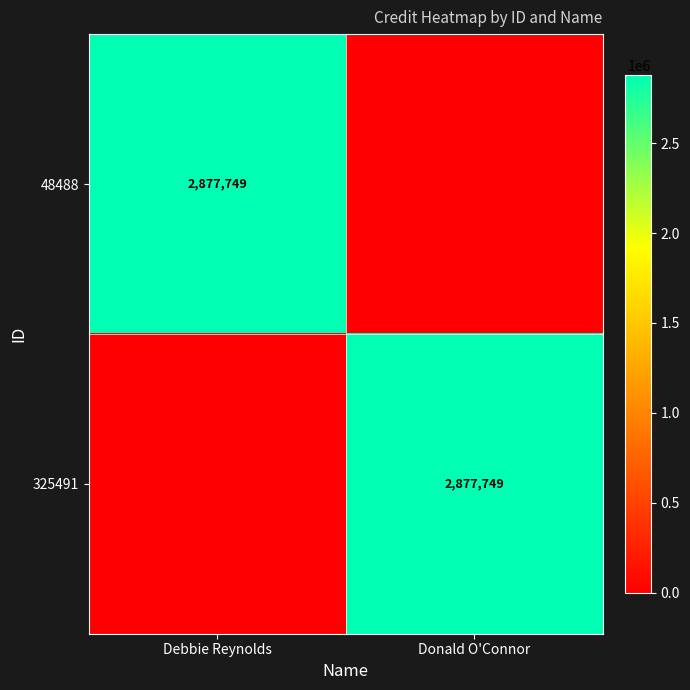

Count the number of categories in the chart.

2